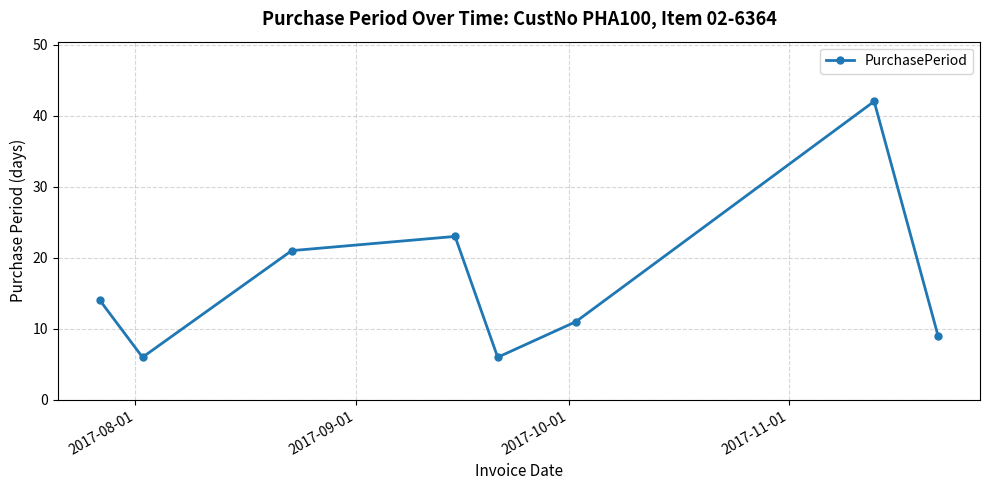

Does the chart display data point markers on the line(s)?

Yes